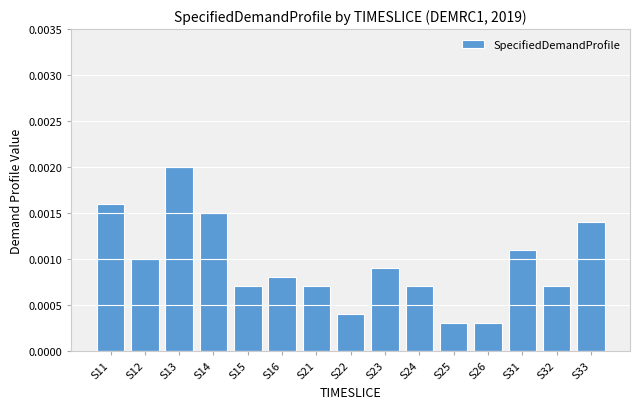

Which label corresponds to the largest value in the chart?

S13